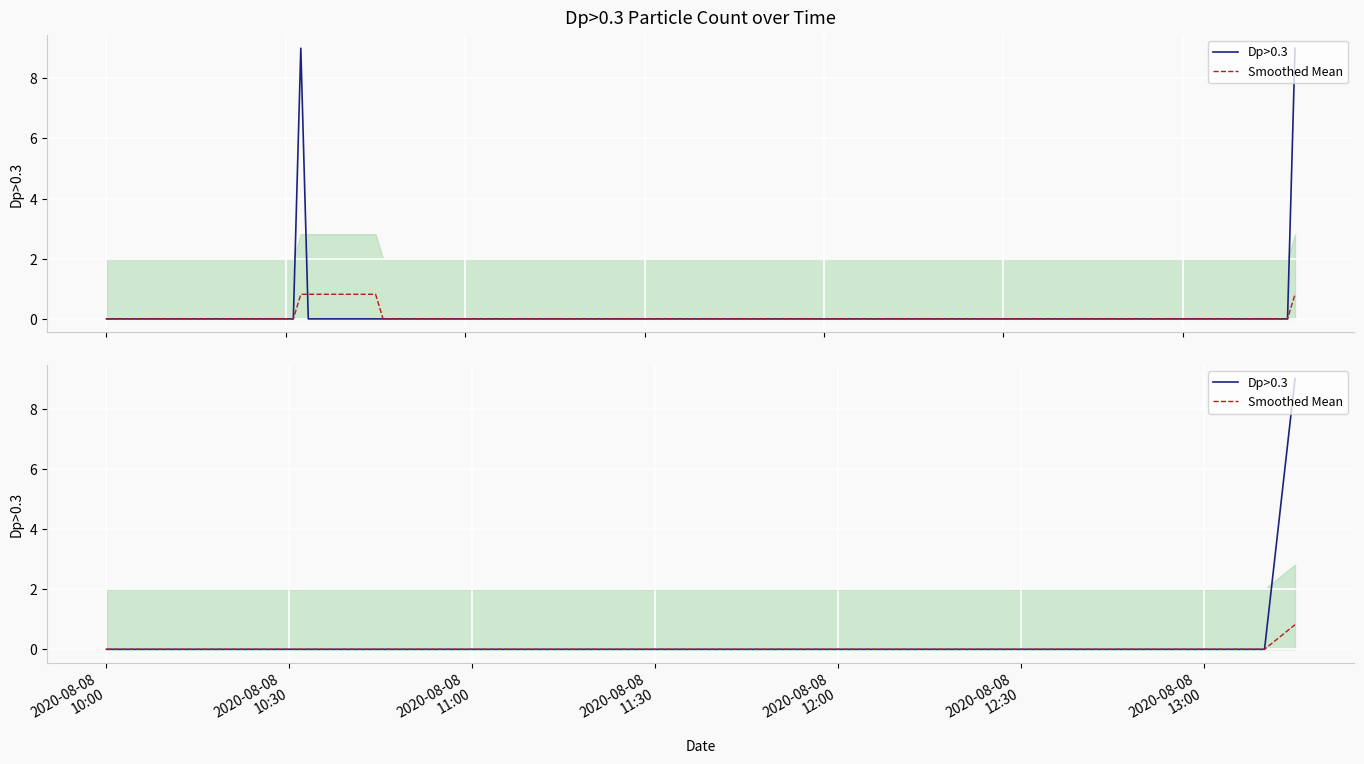

Which series has the largest range (max minus min)?

Dp>0.3